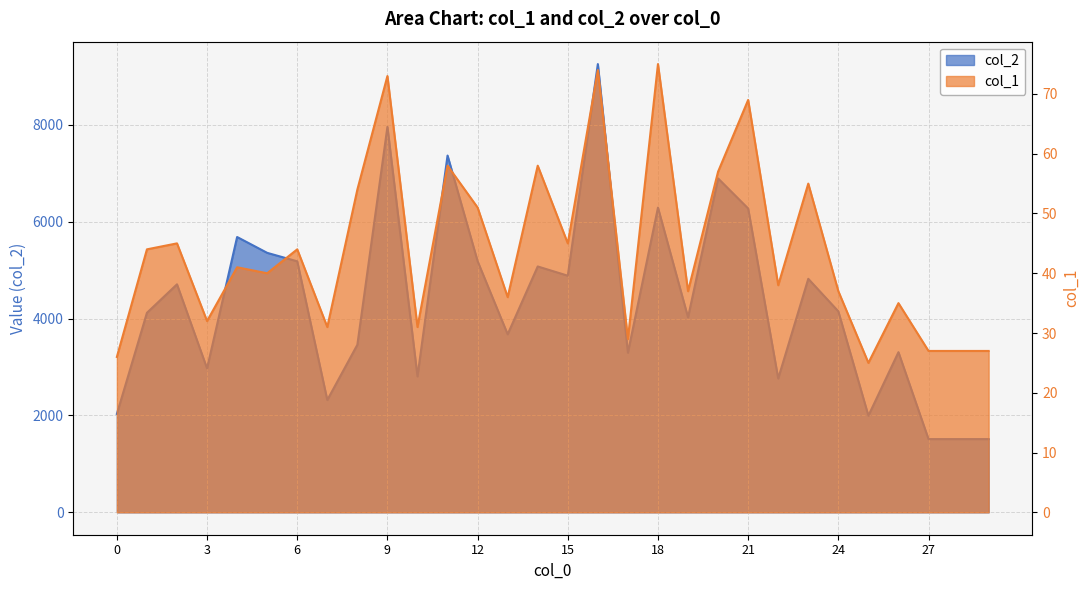

True or false: col_1 and col_2 intersect in this chart.

False